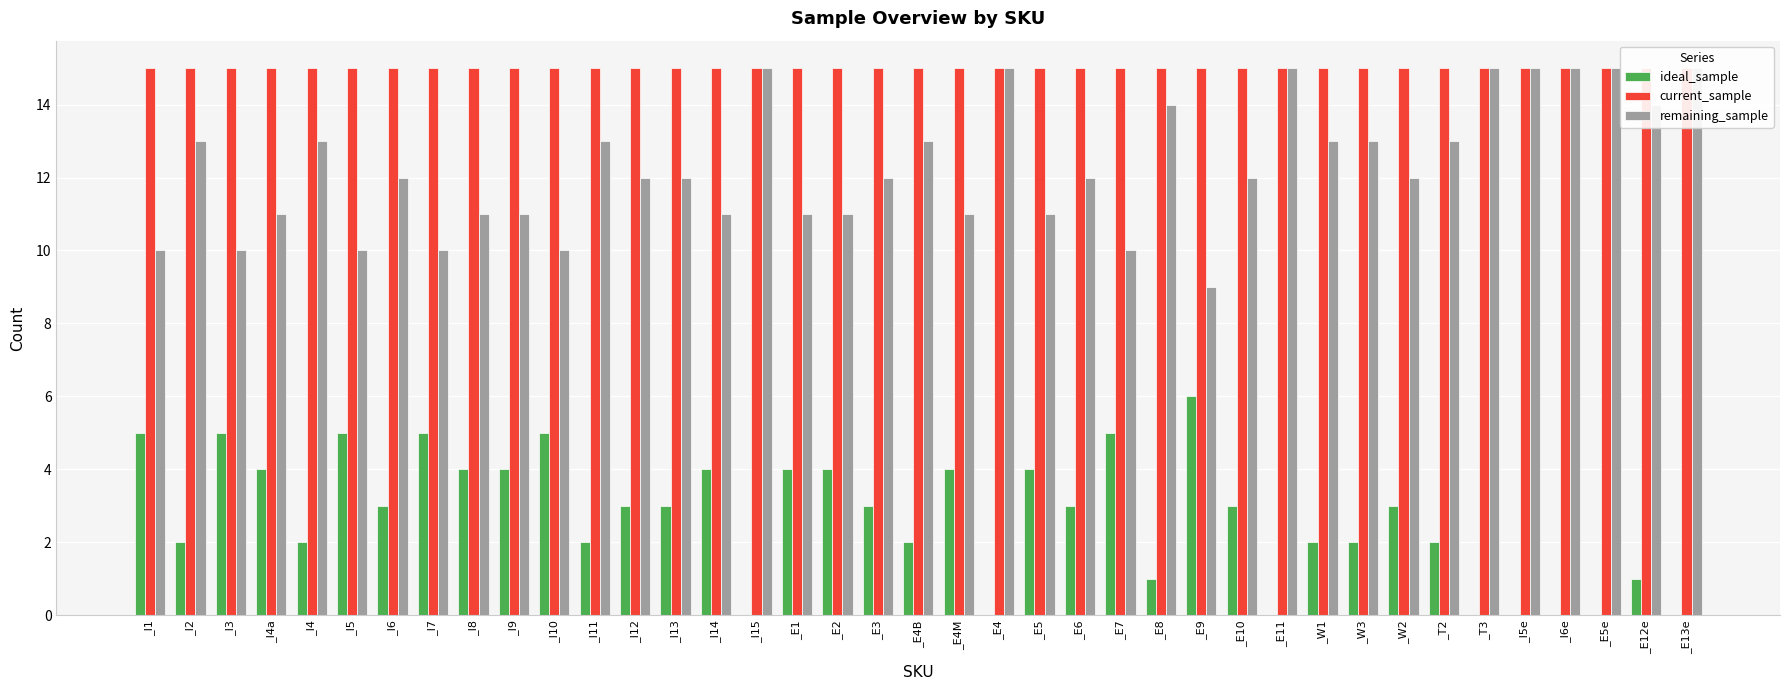

What is the average value of the current_sample series?

15